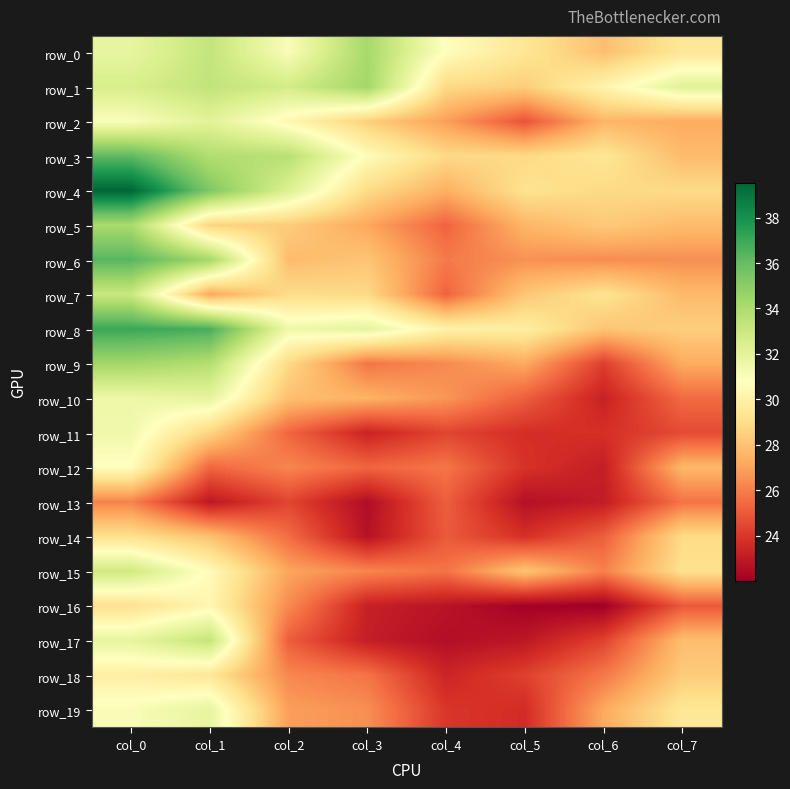

Is it true that row_14 equals 25.1 at col_6?

True